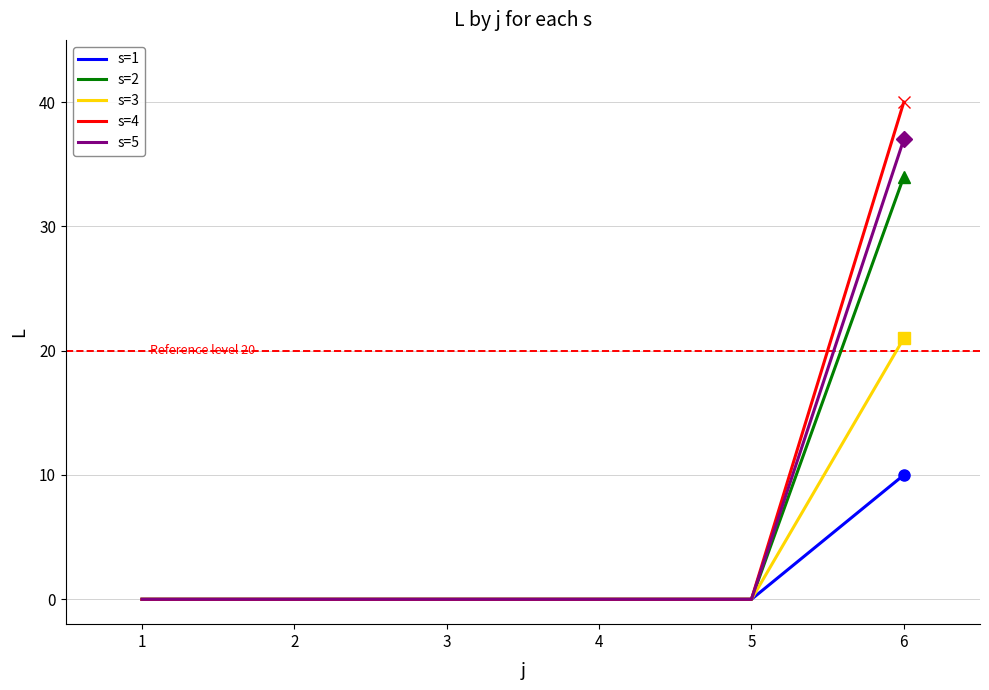

Reading left to right, what are all the values shown in this chart?

s=1: 1=0	2=0	3=0	4=0	5=0	6=10
s=2: 1=0	2=0	3=0	4=0	5=0	6=34
s=3: 1=0	2=0	3=0	4=0	5=0	6=21
s=4: 1=0	2=0	3=0	4=0	5=0	6=40
s=5: 1=0	2=0	3=0	4=0	5=0	6=37